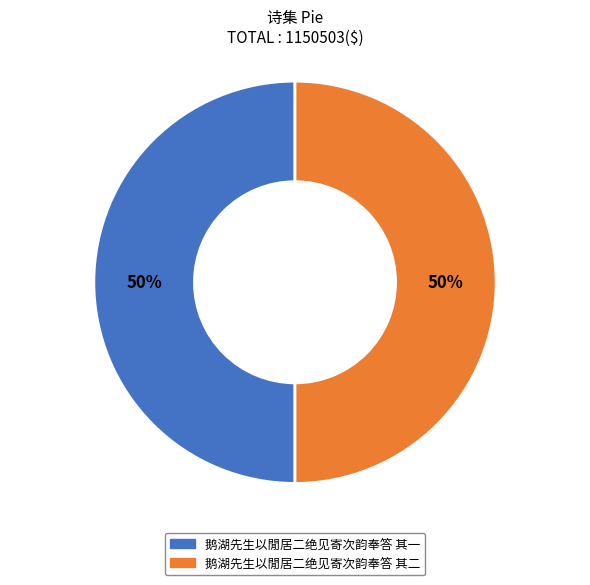

What percentage is the 鹅湖先生以閒居二绝见寄次韵奉答 其二 slice, to the nearest percent?

50%